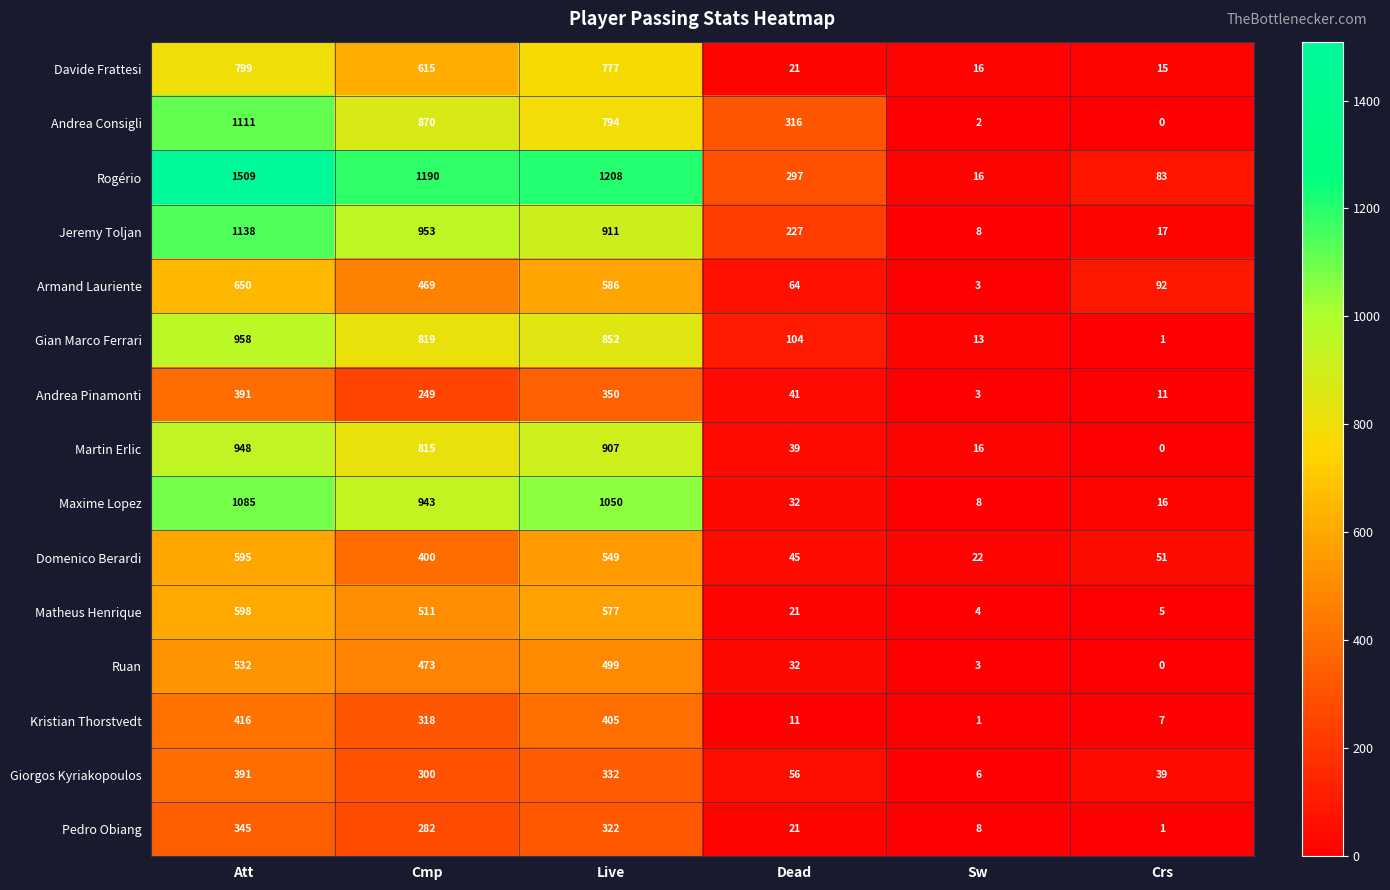

Between Att and Sw, which series saw the biggest shift?

Rogério